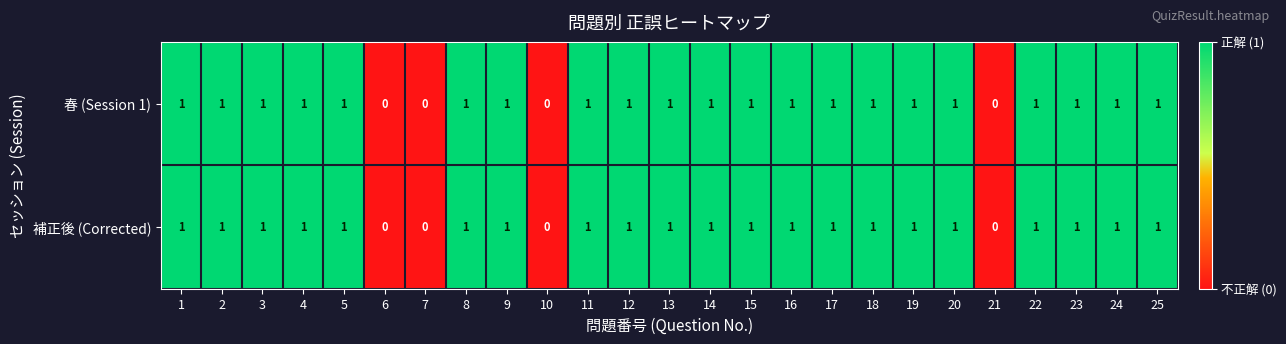

What is the sum of all 春 (Session 1) values?

21